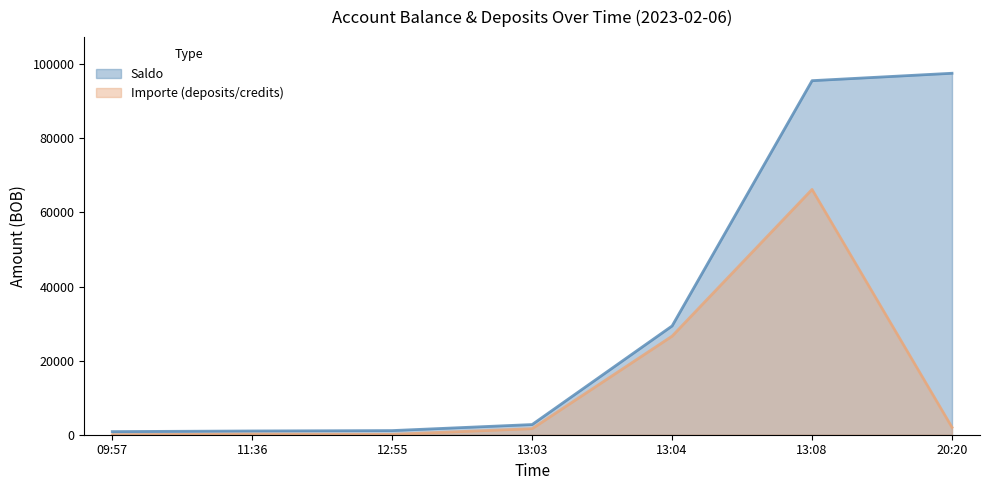

Which series has the largest range (max minus min)?

Saldo